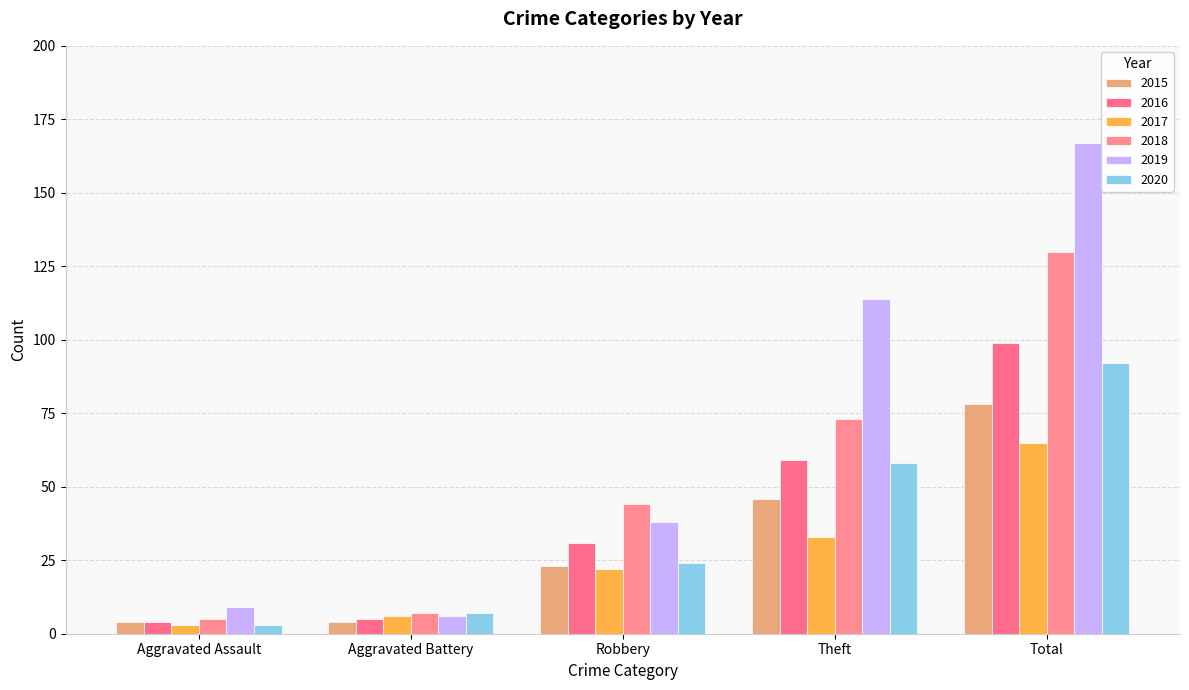

Which category has the highest value in the 2016 series?

Total